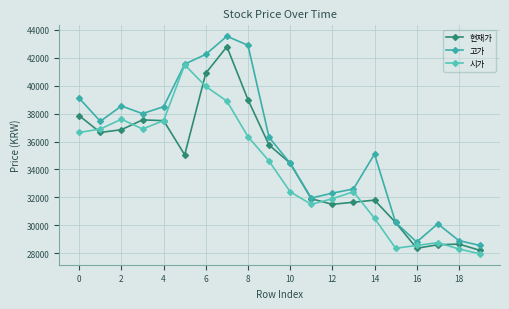

Which series has the largest total across all categories?

고가